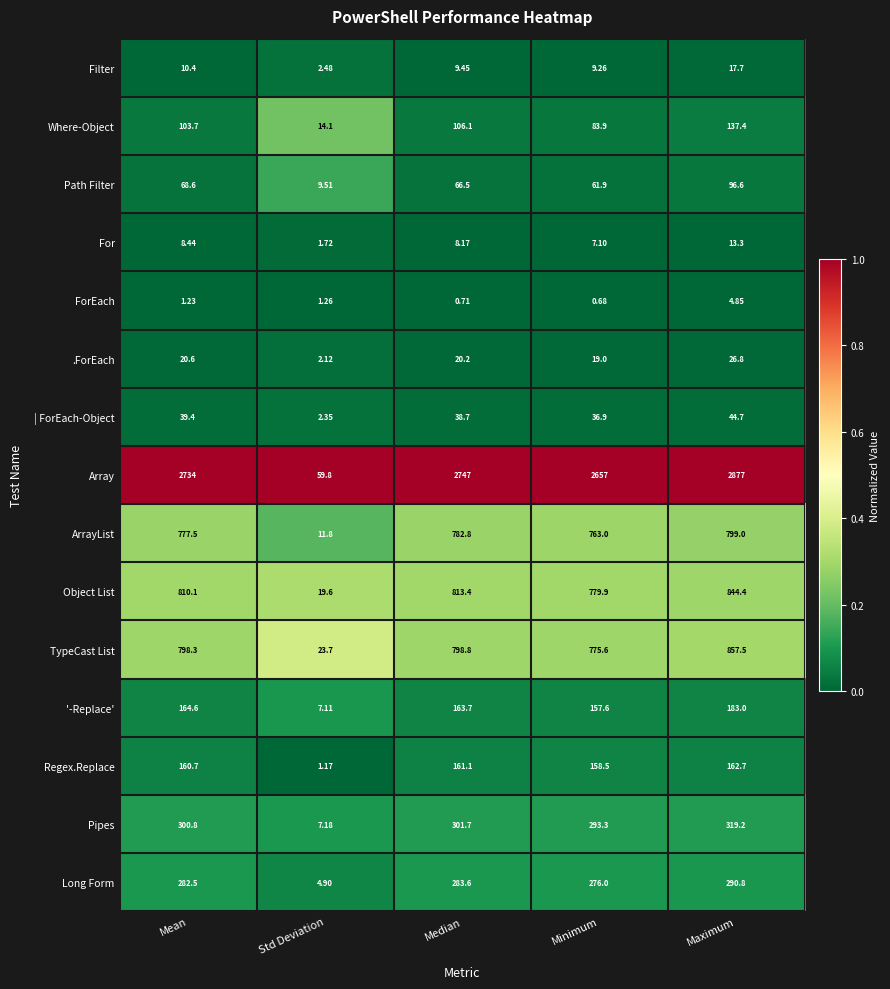

Where is Long Form nearest to the value 147?

Minimum